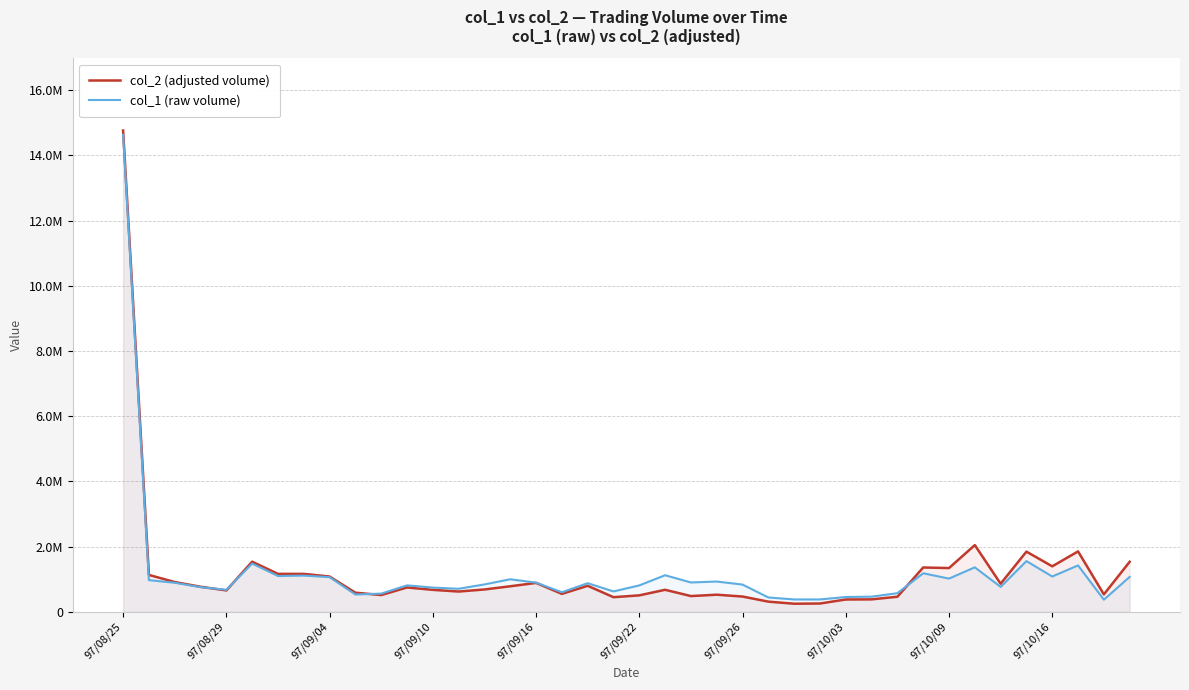

What are all the series names shown in the legend?

col_2 (adjusted volume), col_1 (raw volume)